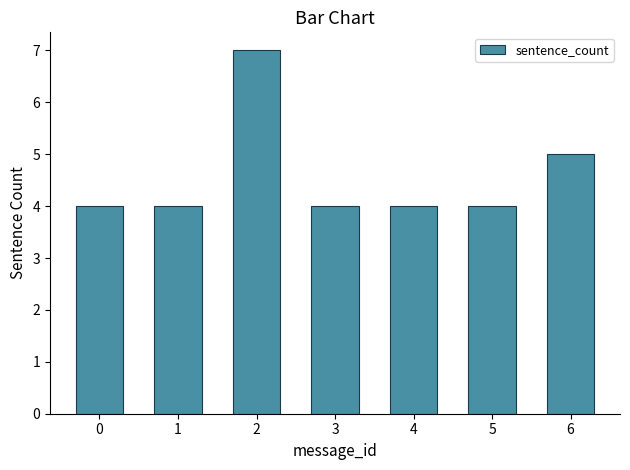

Reading left to right, extract all data points from this chart.

0=4	1=4	2=7	3=4	4=4	5=4	6=5